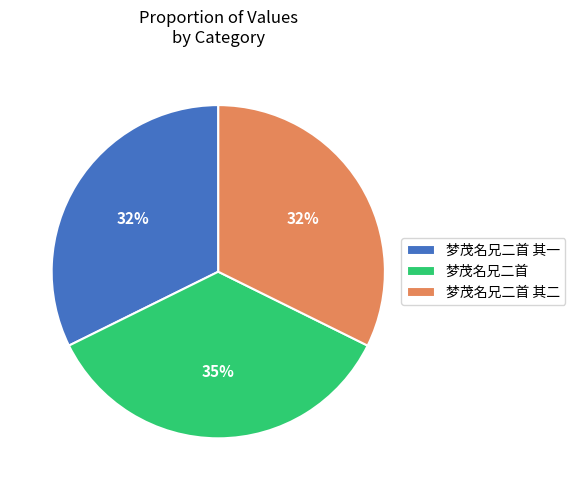

To the nearest percent, what portion does 梦茂名兄二首 其一 represent?

32%